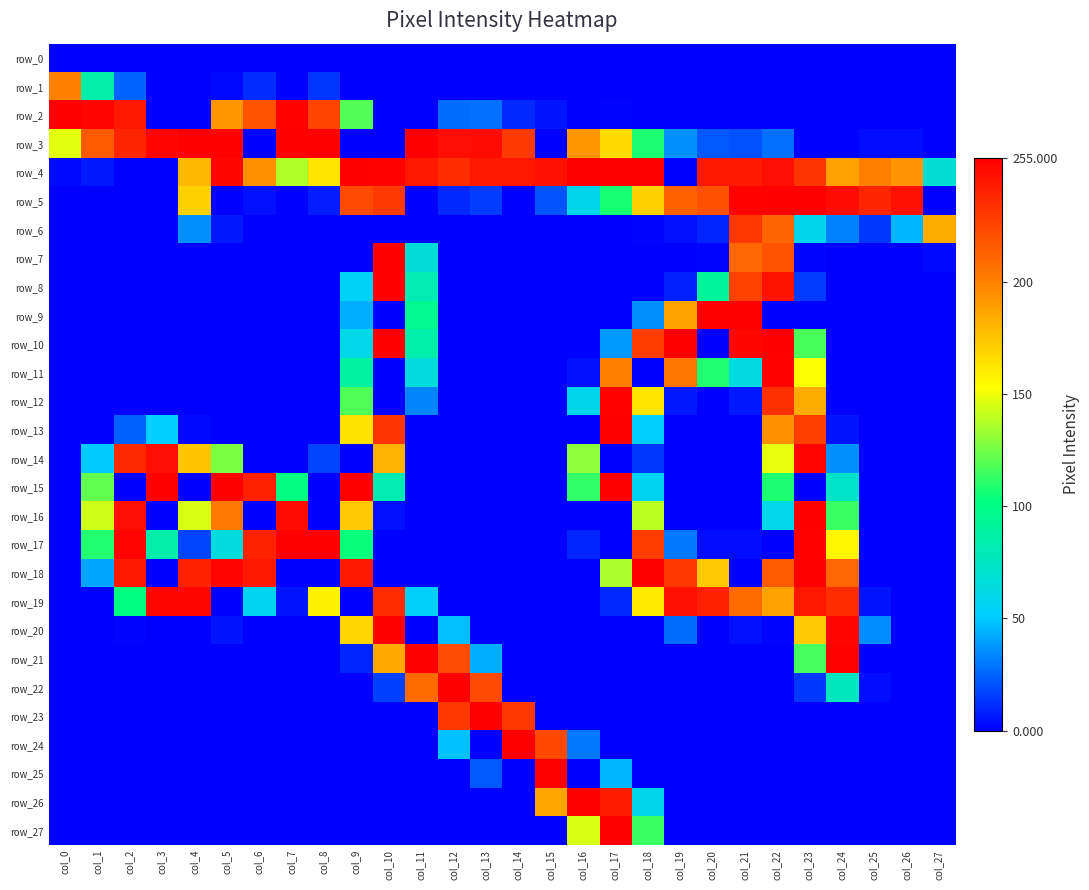

Reading left to right, transcribe all the data shown in this chart.

row_0: 0	0	0	0	0	0	0	0	0	0	0	0	0	0	0	0	0	0	0	0	0	0	0	0	0	0	0	0
row_1: 200	85	25	0	0	2	11	0	13	0	0	0	0	0	0	0	0	0	0	0	0	0	0	0	0	0	0	0
row_2: 255	253	244	0	0	192	219	254	226	119	0	0	27	28	10	5	0	1	0	0	0	0	0	0	0	0	0	0
row_3: 147	216	239	253	255	255	0	255	255	0	0	255	249	250	230	0	192	166	108	36	22	20	28	0	0	3	3	0
row_4: 2	6	0	0	179	252	194	137	162	255	254	245	236	244	245	248	255	255	255	0	244	244	249	232	188	201	193	68
row_5: 0	0	0	0	170	0	4	0	7	223	230	0	10	15	0	21	59	107	170	213	220	254	255	255	250	239	248	0
row_6: 0	0	0	0	36	6	0	0	0	0	0	0	0	0	0	0	0	0	1	4	9	231	211	59	32	14	45	184
row_7: 0	0	0	0	0	0	0	0	0	0	255	67	0	0	0	0	0	0	0	0	1	210	219	1	0	0	0	2
row_8: 0	0	0	0	0	0	0	0	0	54	255	82	0	0	0	0	0	0	0	8	92	227	247	15	0	0	0	0
row_9: 0	0	0	0	0	0	0	0	0	43	0	96	0	0	0	0	0	0	36	187	255	255	0	0	0	0	0	0
row_10: 0	0	0	0	0	0	0	0	0	60	255	86	0	0	0	0	0	38	229	255	0	252	255	117	0	0	0	0
row_11: 0	0	0	0	0	0	0	0	0	89	0	65	0	0	0	0	4	201	0	204	109	63	254	152	0	0	0	0
row_12: 0	0	0	0	0	0	0	0	0	118	0	33	0	0	0	0	59	254	162	6	0	6	234	184	0	0	0	0
row_13: 0	0	24	51	2	0	0	0	0	163	232	0	0	0	0	0	0	255	52	0	0	0	194	228	5	0	0	0
row_14: 0	50	237	249	174	127	0	0	17	0	182	0	0	0	0	0	130	0	14	0	0	0	148	253	36	0	0	0
row_15: 0	122	0	255	0	255	241	101	0	255	82	0	0	0	0	0	112	255	56	0	0	0	108	0	73	0	0	0
row_16: 0	143	249	0	145	203	0	250	0	173	4	0	0	0	0	0	0	0	139	0	0	0	60	255	114	0	0	0
row_17: 0	109	253	85	17	64	240	255	255	104	0	0	0	0	0	0	9	0	229	30	3	3	0	254	156	0	0	0
row_18: 0	41	244	0	241	253	245	0	0	244	0	0	0	0	0	0	0	136	255	231	172	0	216	255	210	0	0	0
row_19: 0	0	102	252	252	0	57	5	158	0	236	53	0	0	0	0	0	10	161	248	241	209	188	245	236	5	0	0
row_20: 0	0	1	0	0	5	0	0	0	168	255	0	47	0	0	0	0	0	0	27	0	4	1	172	253	35	0	0
row_21: 0	0	0	0	0	0	0	0	0	9	185	255	222	43	0	0	0	0	0	0	0	0	0	116	254	0	0	0
row_22: 0	0	0	0	0	0	0	0	0	0	16	209	255	223	0	0	0	0	0	0	0	0	0	14	77	3	0	0
row_23: 0	0	0	0	0	0	0	0	0	0	0	0	231	255	231	0	0	0	0	0	0	0	0	0	0	0	0	0
row_24: 0	0	0	0	0	0	0	0	0	0	0	0	48	0	255	224	30	0	0	0	0	0	0	0	0	0	0	0
row_25: 0	0	0	0	0	0	0	0	0	0	0	0	0	22	0	255	0	45	0	0	0	0	0	0	0	0	0	0
row_26: 0	0	0	0	0	0	0	0	0	0	0	0	0	0	0	186	255	242	58	0	0	0	0	0	0	0	0	0
row_27: 0	0	0	0	0	0	0	0	0	0	0	0	0	0	0	0	145	255	114	0	0	0	0	0	0	0	0	0